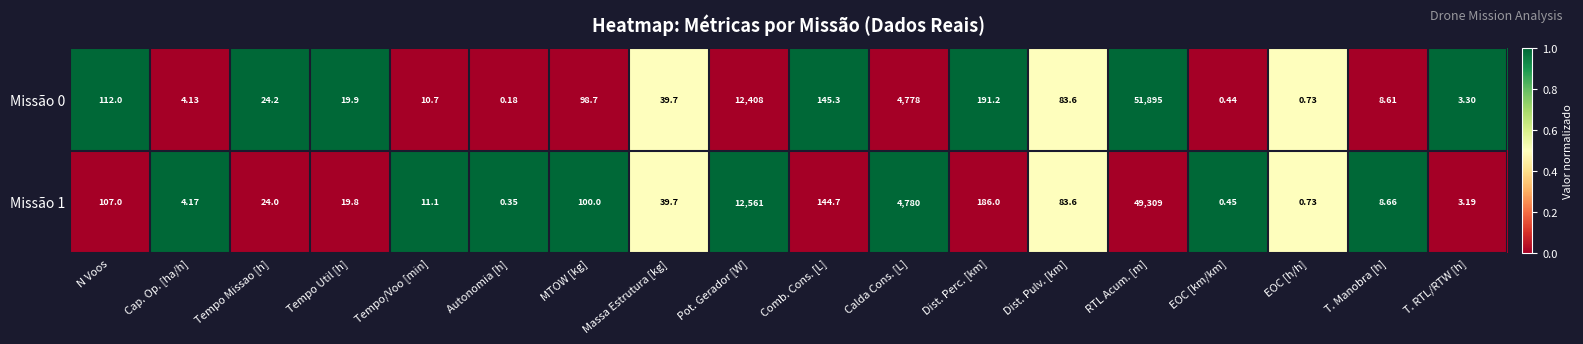

At which category is the sum across all series the highest?

RTL Acum. [m]